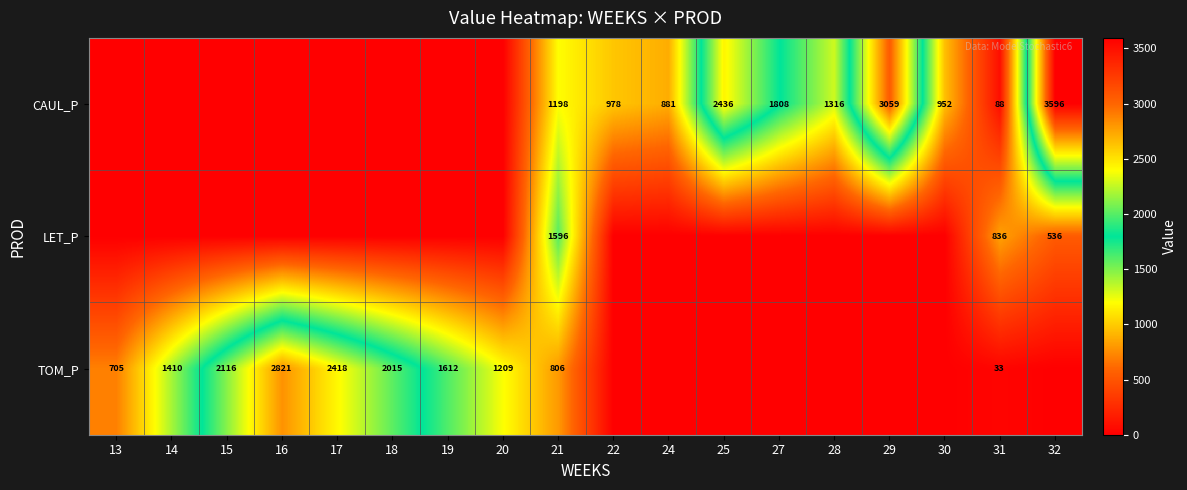

The value of TOM_P at 14 is 1410. True or false?

True